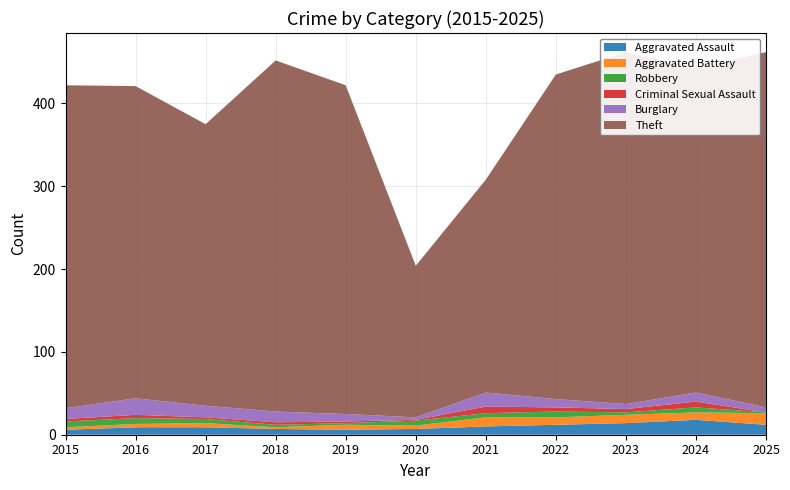

Reading left to right, transcribe all the data shown in this chart.

Aggravated Assault: 2015=6	2016=9	2017=9	2018=7	2019=6	2020=7	2021=10	2022=12	2023=14	2024=18	2025=12
Aggravated Battery: 2015=3	2016=4	2017=5	2018=2	2019=6	2020=4	2021=11	2022=9	2023=10	2024=9	2025=14
Robbery: 2015=7	2016=7	2017=5	2018=3	2019=2	2020=6	2021=5	2022=7	2023=3	2024=6	2025=1
Criminal Sexual Assault: 2015=3	2016=4	2017=2	2018=3	2019=2	2020=1	2021=8	2022=5	2023=4	2024=7	2025=0
Burglary: 2015=13	2016=20	2017=14	2018=13	2019=9	2020=3	2021=17	2022=10	2023=6	2024=11	2025=6
Theft: 2015=390	2016=377	2017=340	2018=424	2019=397	2020=183	2021=257	2022=392	2023=425	2024=392	2025=429